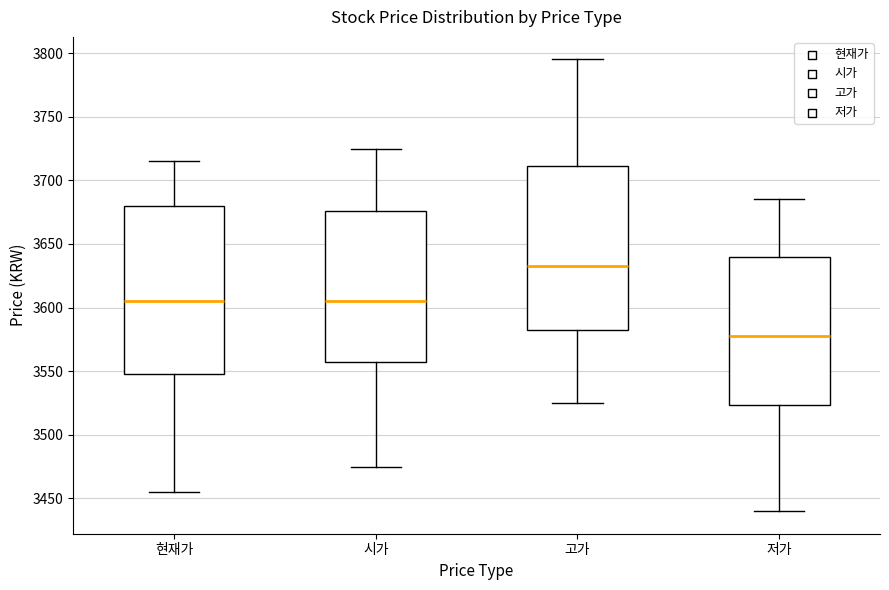

Where does the upper whisker of the box for 현재가 end on the y-axis? The values are not printed on the chart, so give them approximately, as read against the axis.

3715